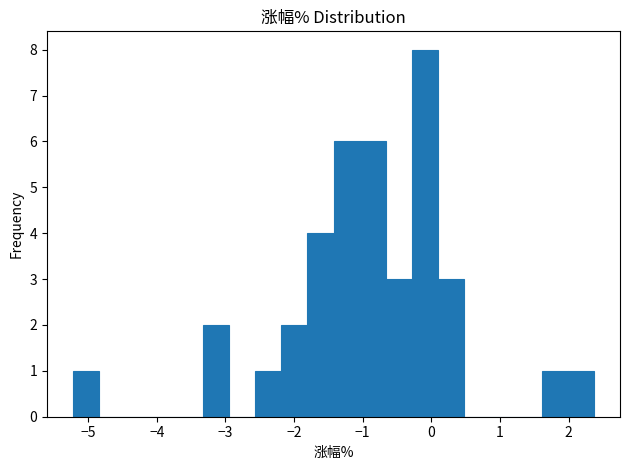

Read against the x-axis, roughly where is the centre of the tallest bar?

-0.1